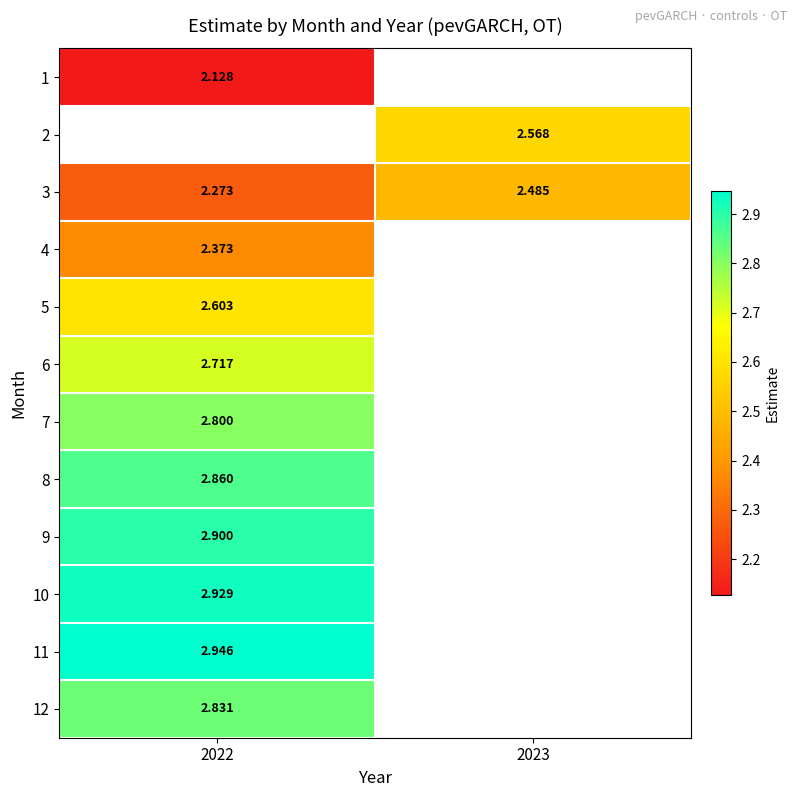

The 8 series shows 2.9 at 2022. True or false?

True